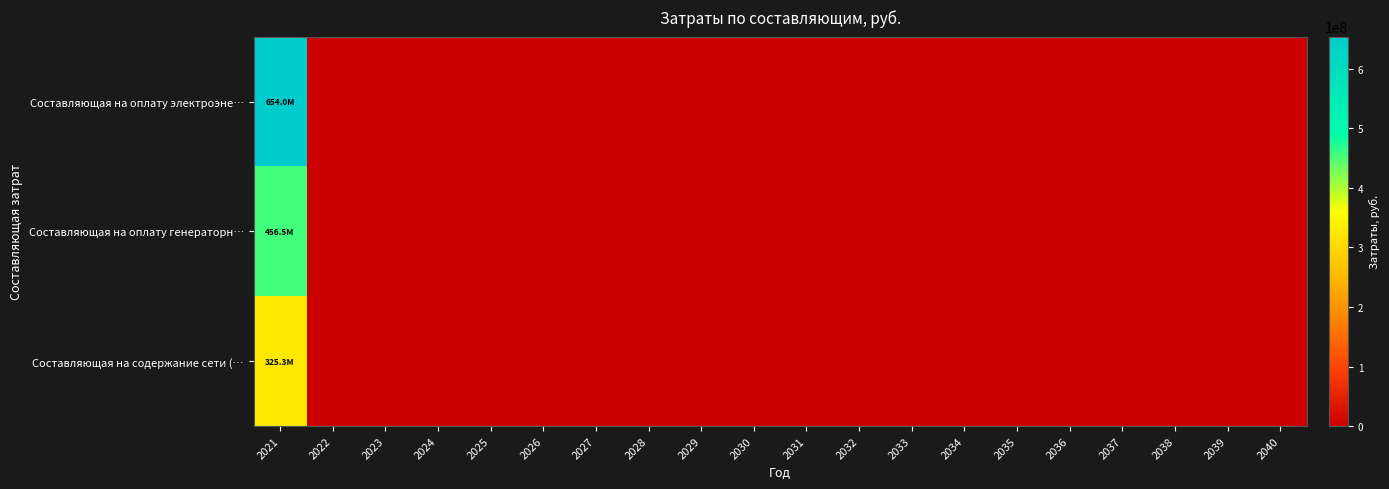

Between 2028 and 2035, which series saw the biggest shift?

Составляющая на оплату электроэне…